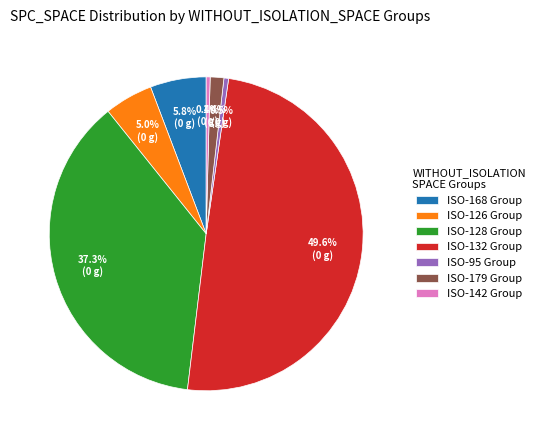

Which has a higher value, ISO-128 Group or ISO-142 Group?

ISO-128 Group